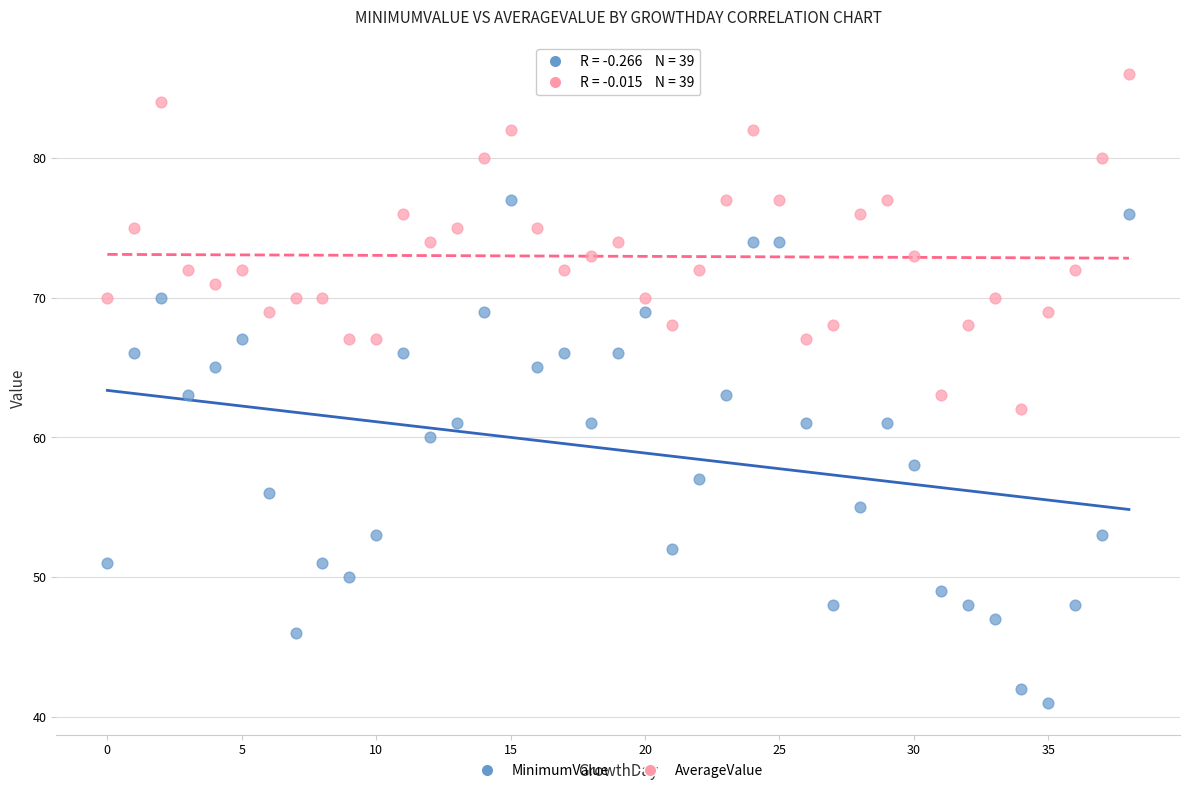

Across all data points, what is the range of Y values (max minus min)?

45